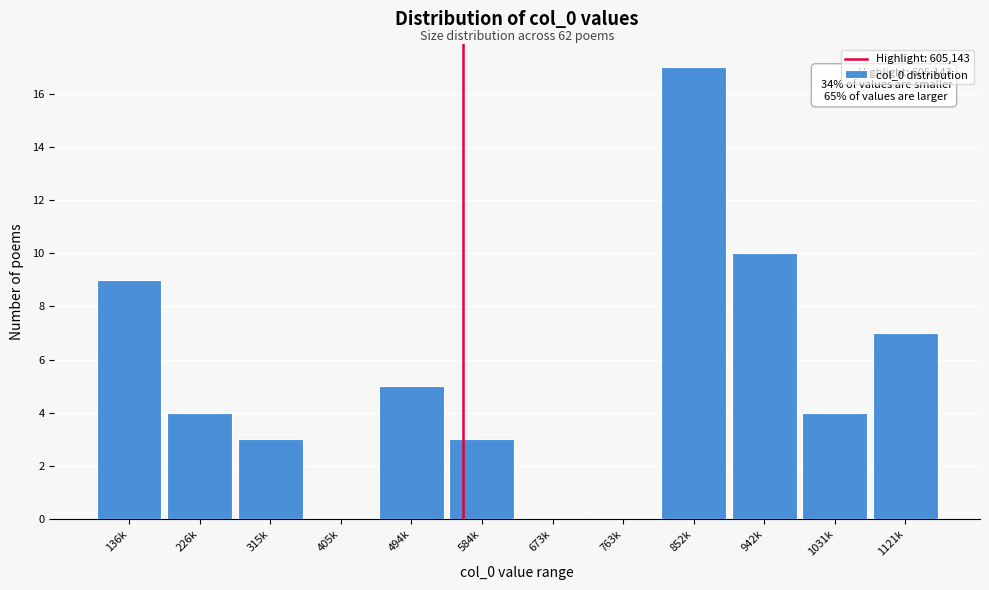

Reading left to right, transcribe all the data shown in this chart.

136k=9	226k=4	315k=3	405k=0	494k=5	584k=3	673k=0	763k=0	852k=17	942k=10	1031k=4	1121k=7